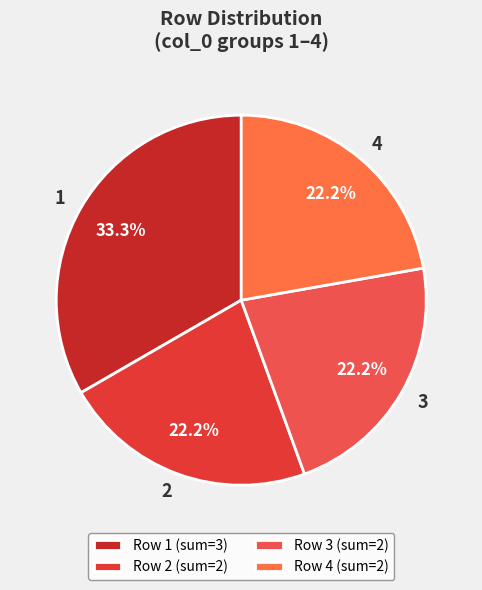

Count the number of slices in the pie.

4